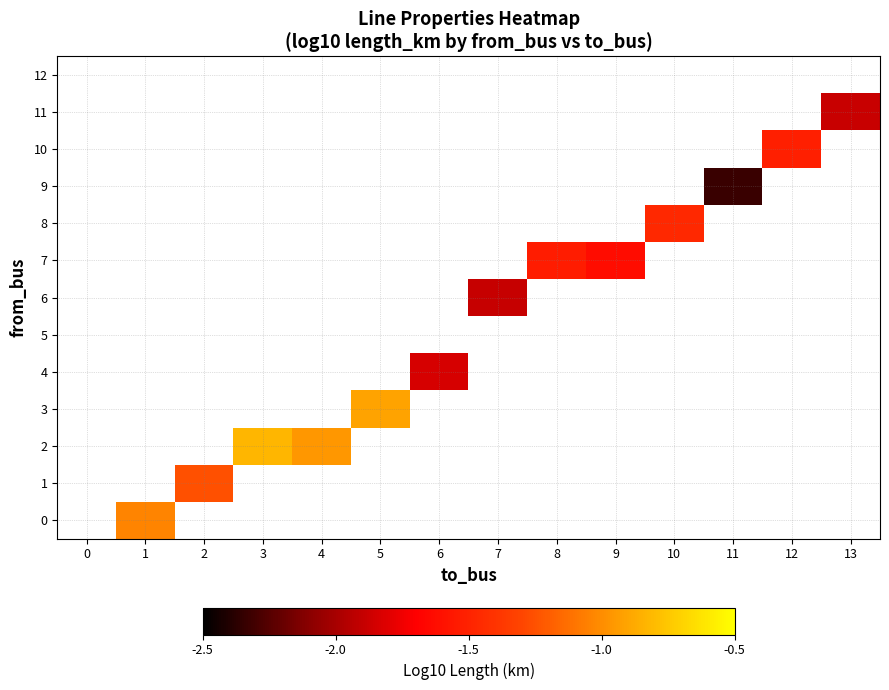

List the labels in order of 9 value, largest first.

0, 1, 2, 3, 4, 5, 6, 7, 8, 9, 10, 11, 12, 13